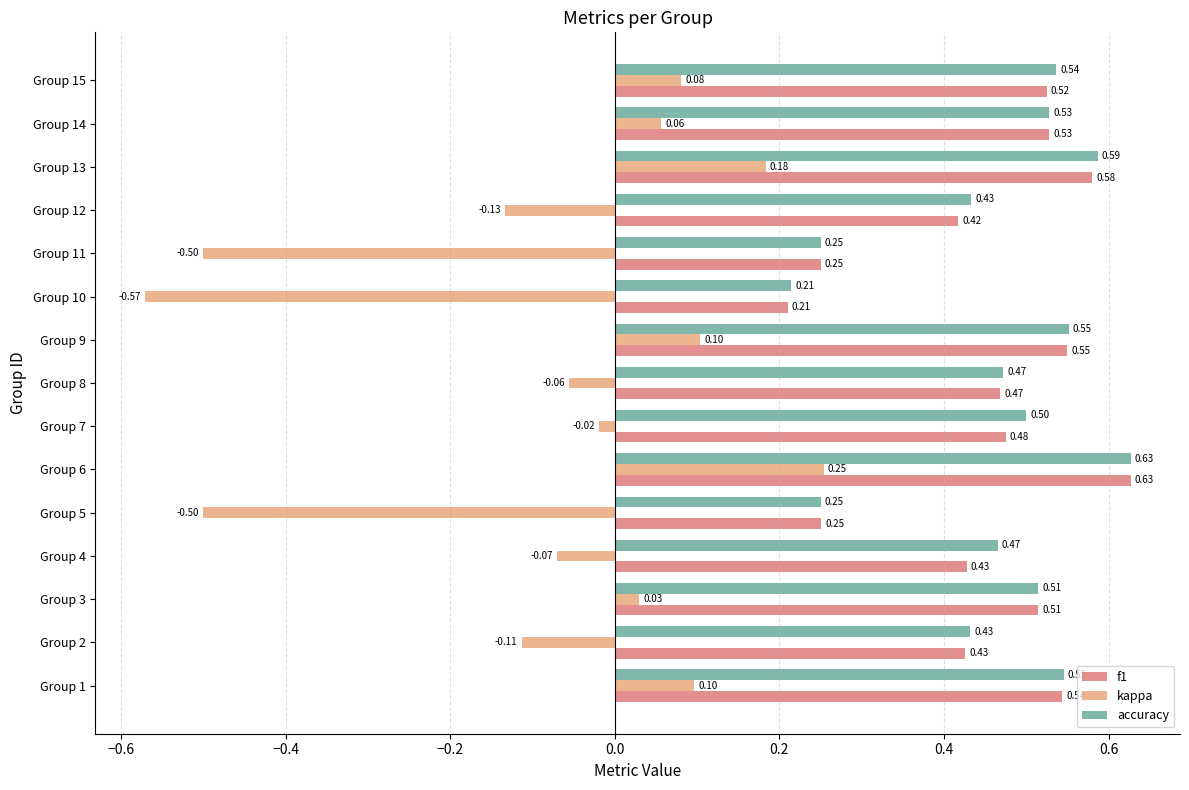

At which category is the sum across all series the highest?

Group 6